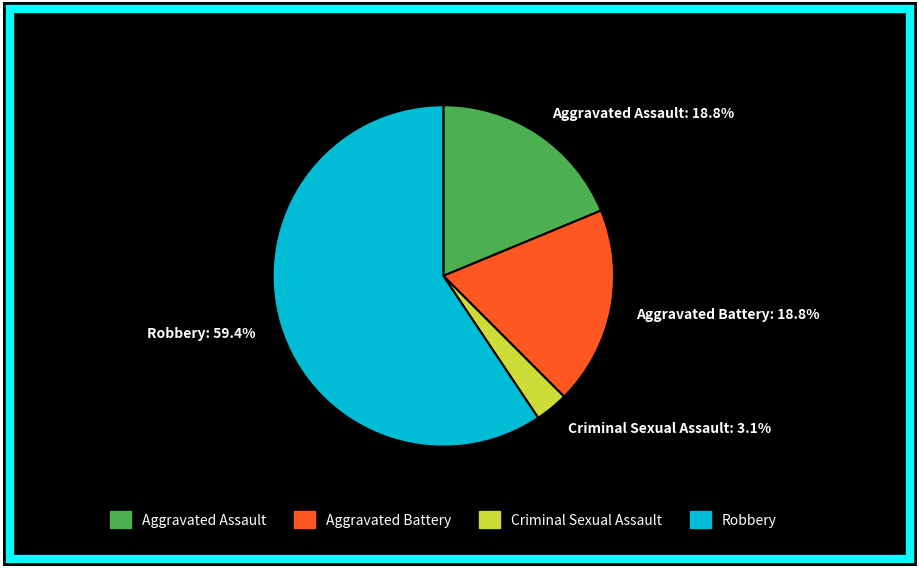

Combined, do Robbery and Aggravated Battery account for over 50%?

Yes